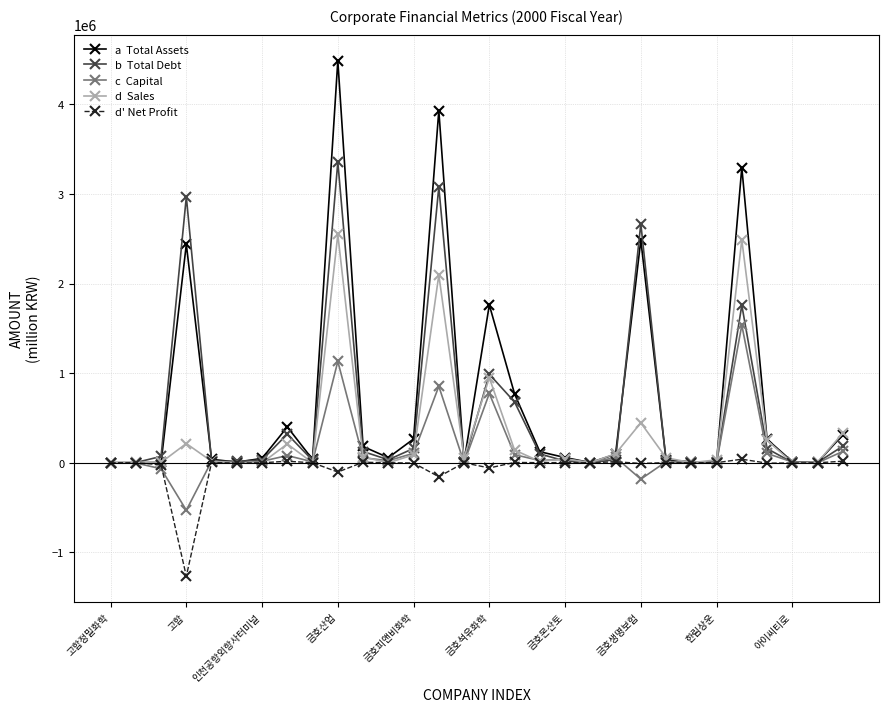

What is the greatest value displayed?

4490092